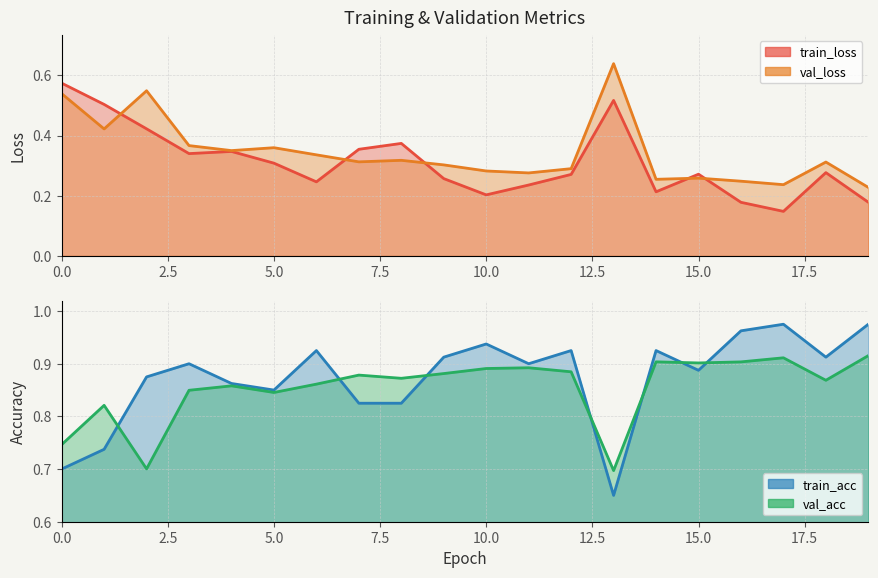

What is the difference between the second highest and second lowest values in the train_loss series?

0.3